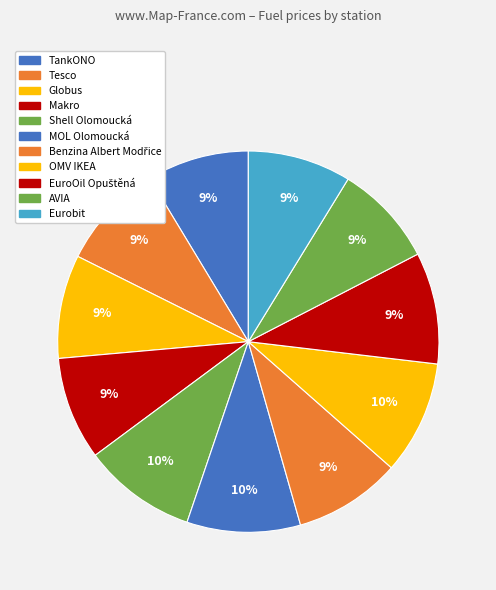

Count the number of slices in the pie.

11